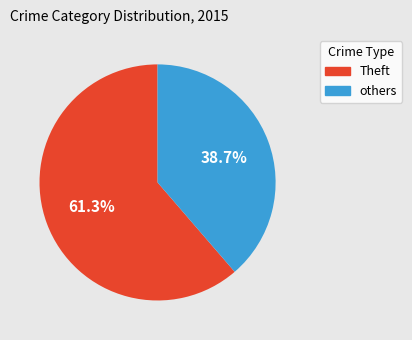

Does any single category account for the majority?

Yes